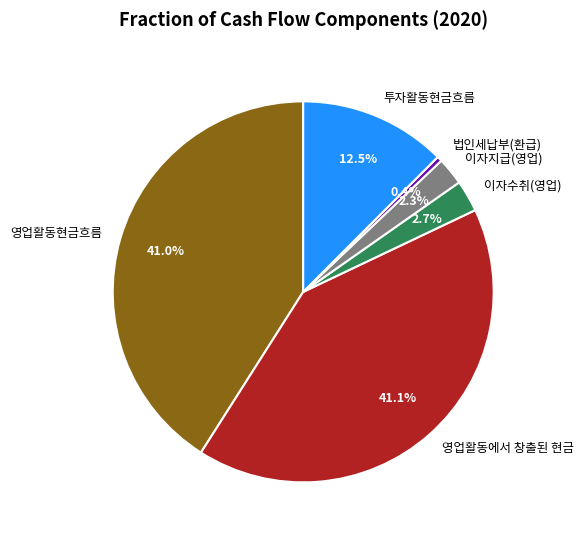

How many segments does this pie chart have?

6